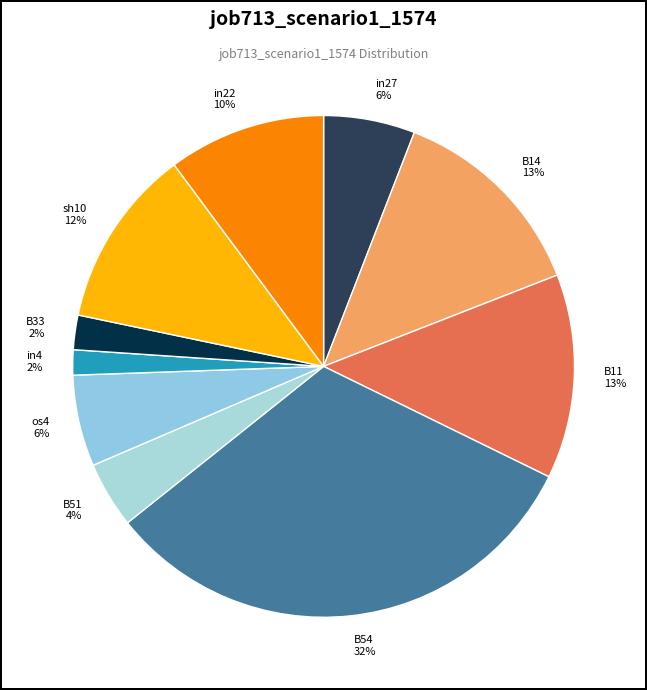

What percentage is the os4 slice, to the nearest percent?

6%